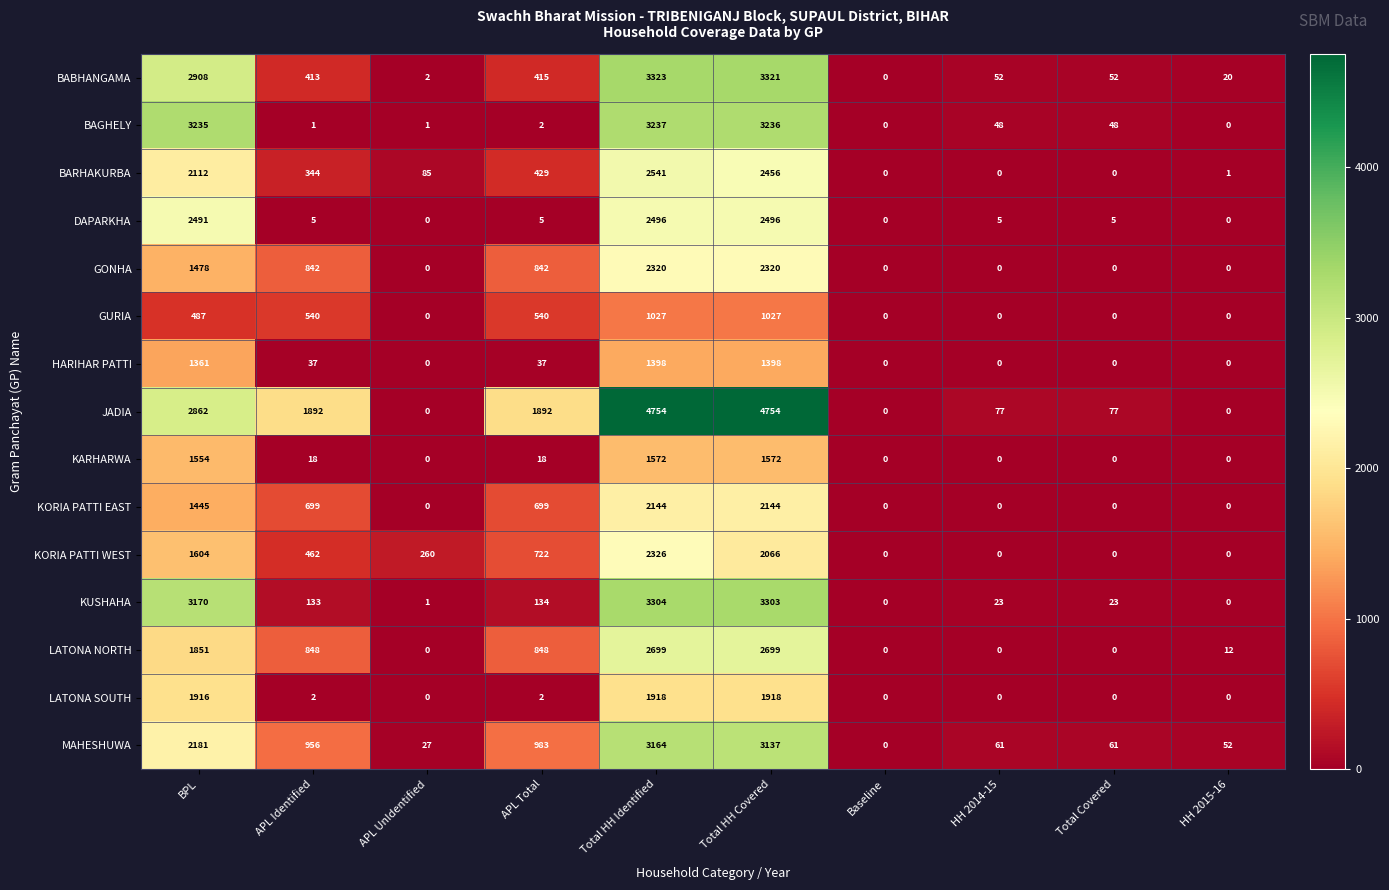

Which series has the largest total across all categories?

JADIA